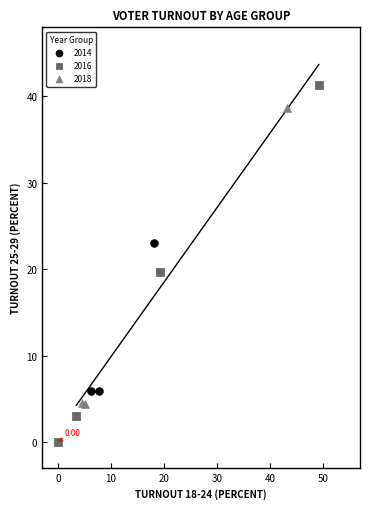

Which series reaches the minimum Y coordinate?

2016